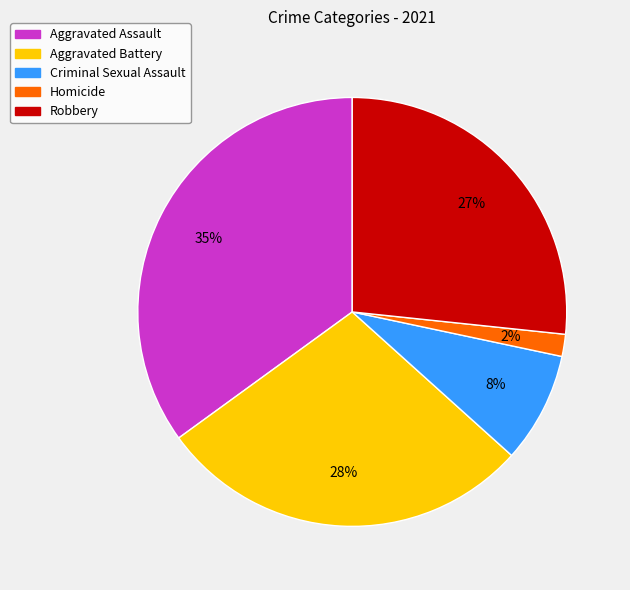

Is the sum of Aggravated Assault and Criminal Sexual Assault greater than half?

No